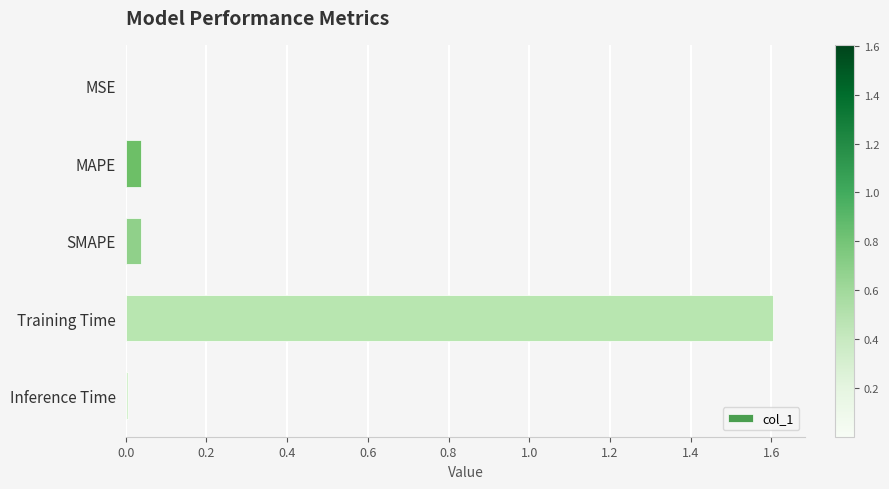

Are the bars horizontal?

Yes